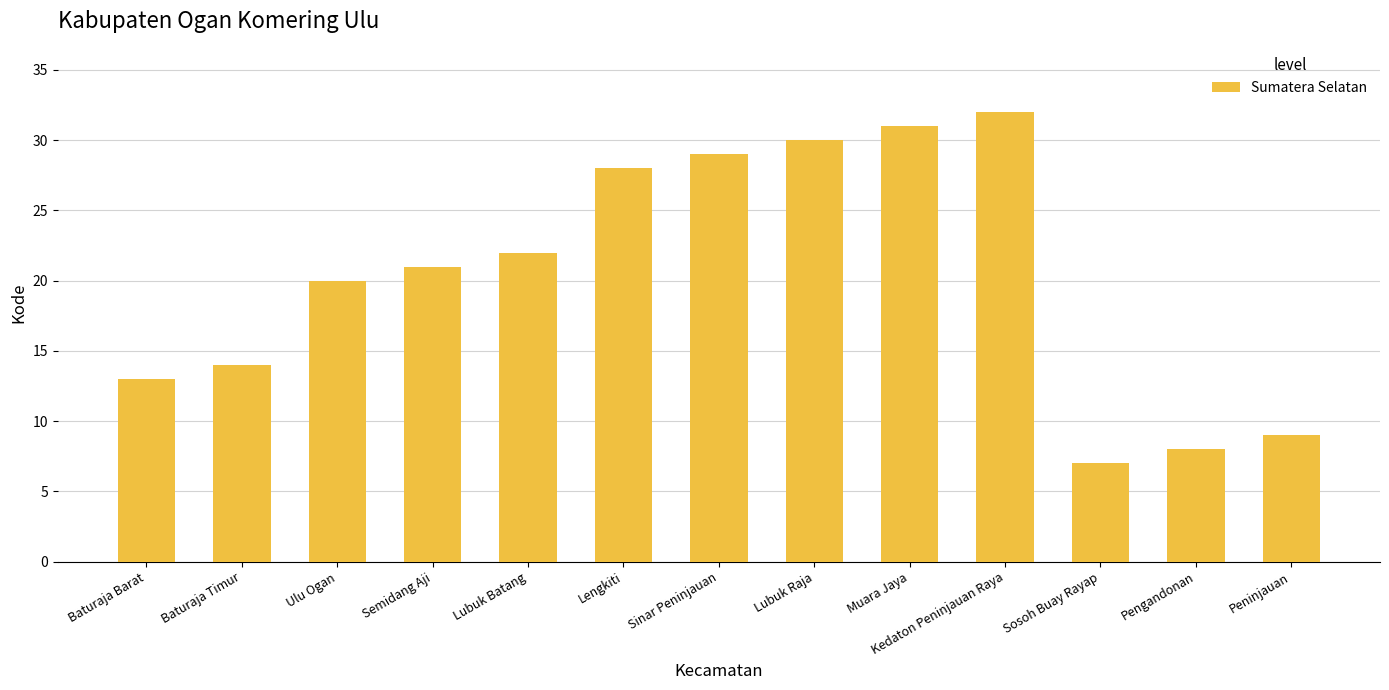

What is the change in value from Lubuk Batang to Muara Jaya?

+9